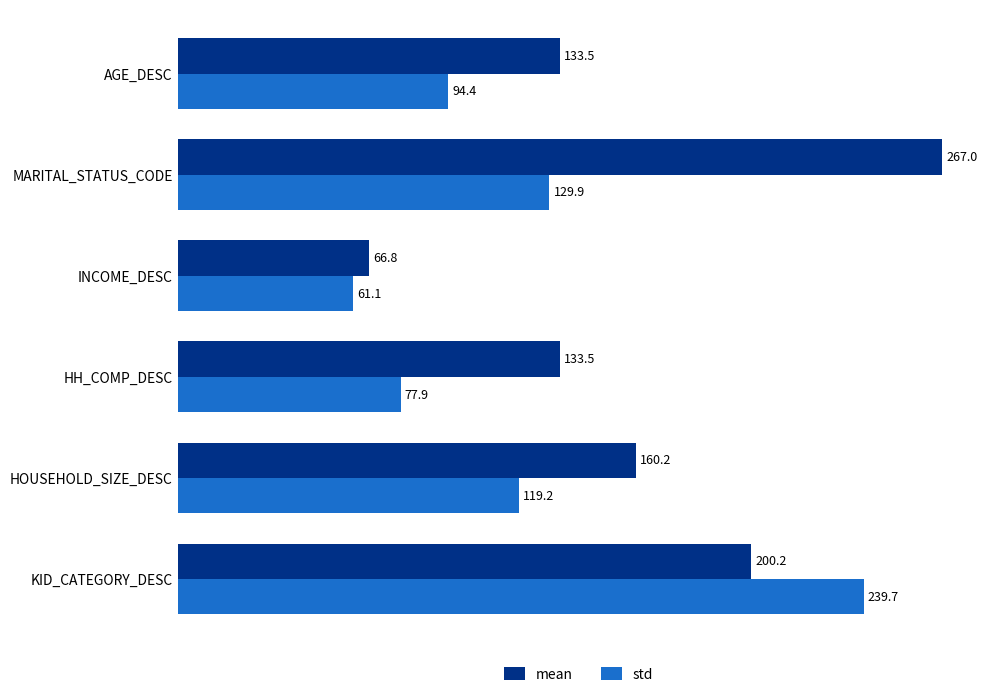

What is the average value of the std series?

120.4